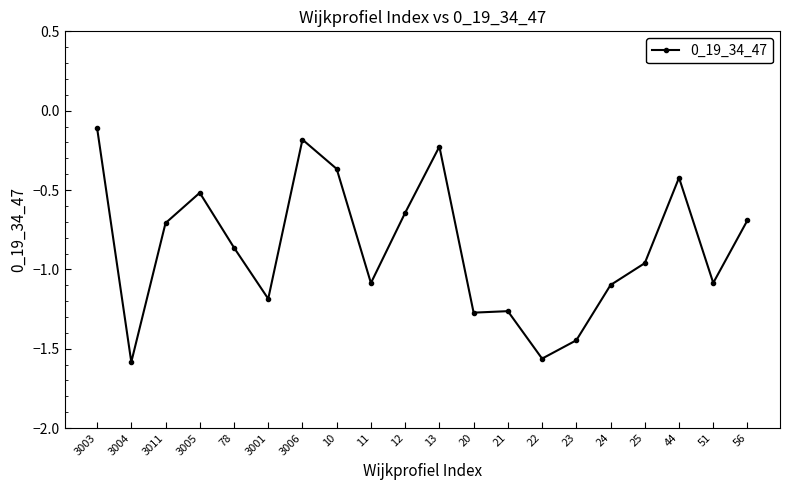

The value at 13 is -0.1. True or false?

False